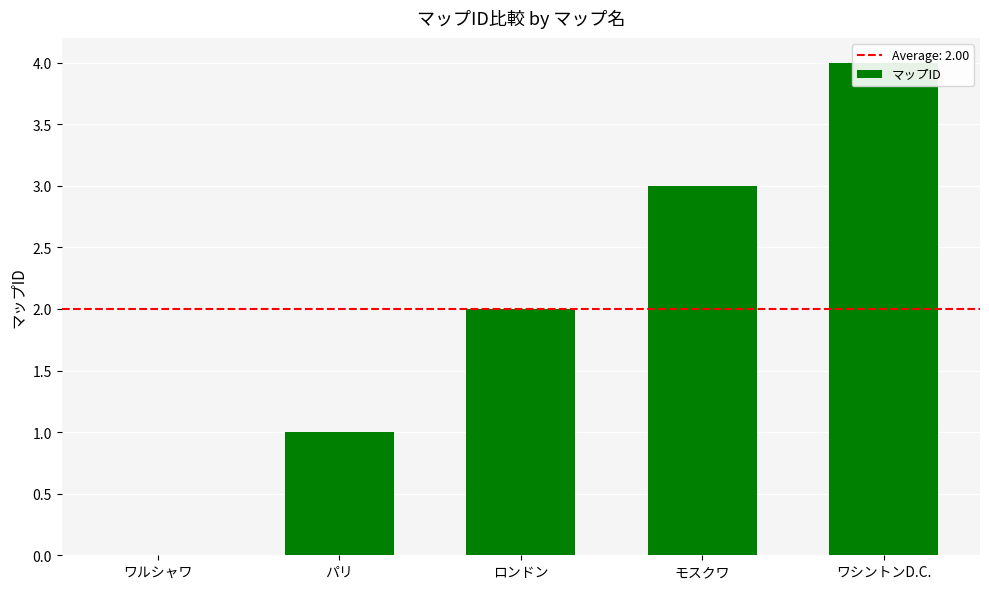

How many values exceed 2?

2